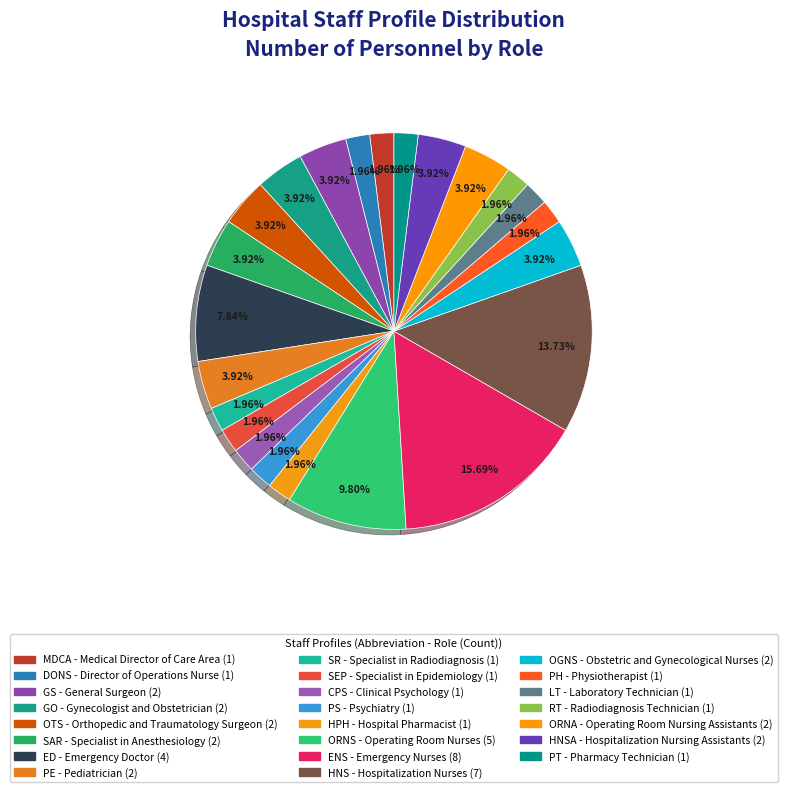

How many slices are in this pie chart?

23